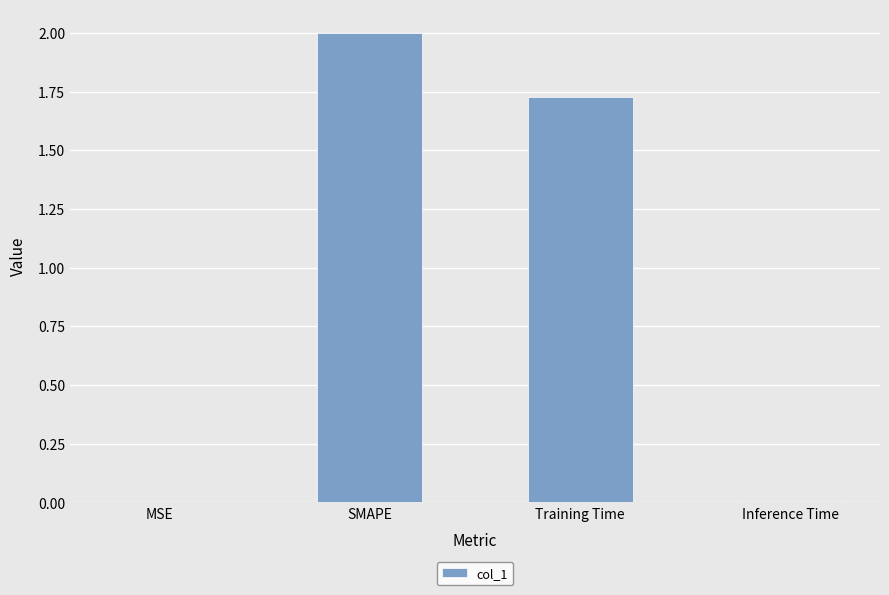

How many series are shown in this chart?

1